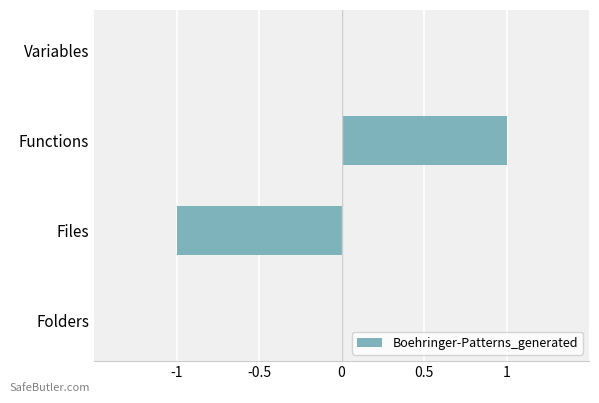

Are the bars horizontal?

Yes